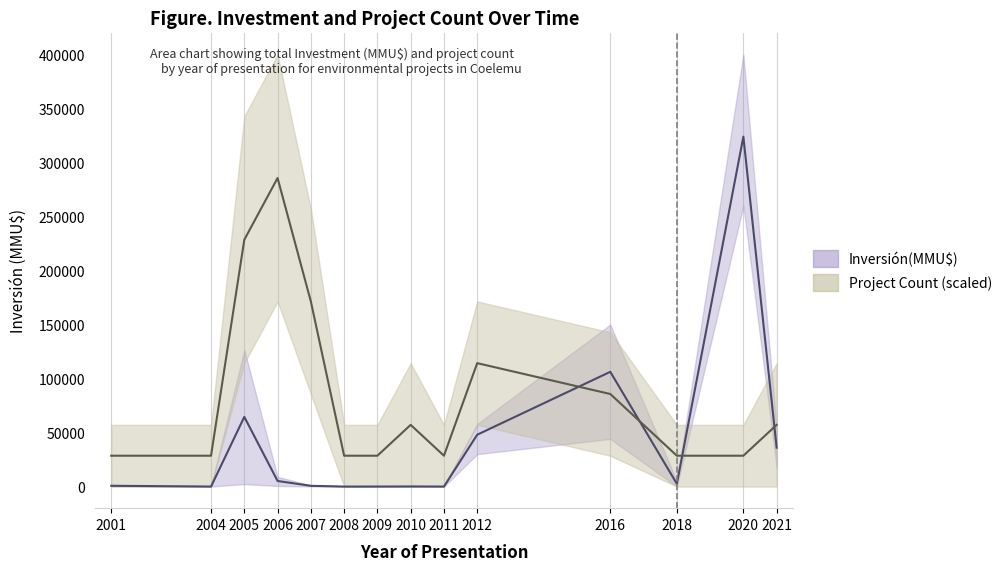

What is the sum of all Inversión(MMU$)_upper values?

806622